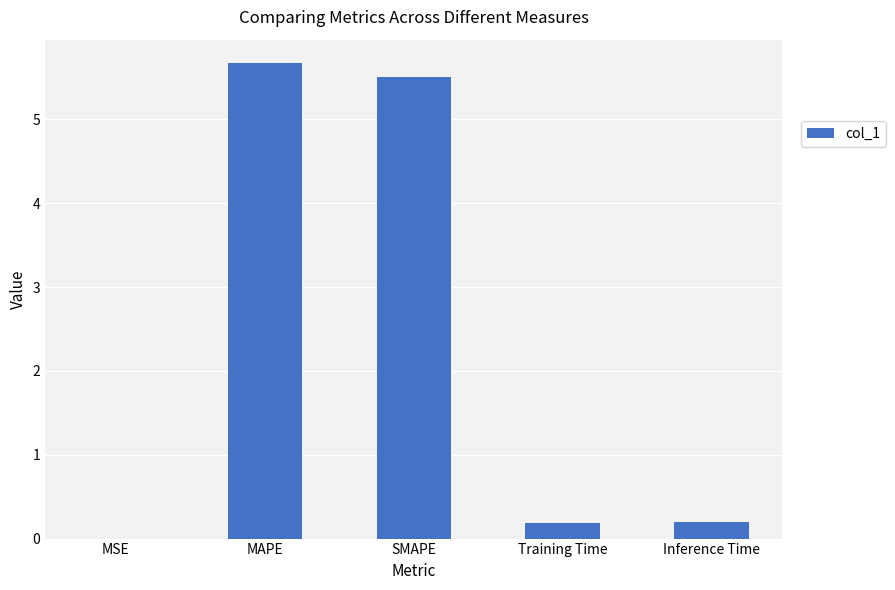

Are the bars horizontal?

No